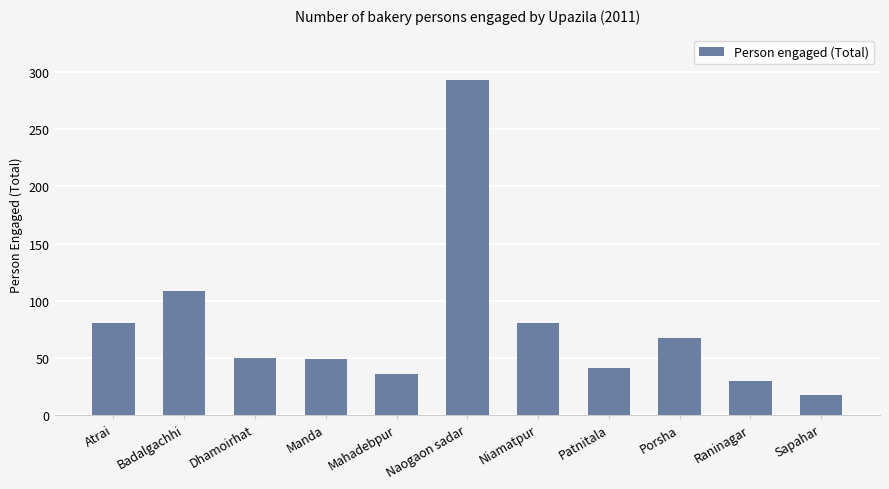

What is the difference between the maximum and minimum values?

276